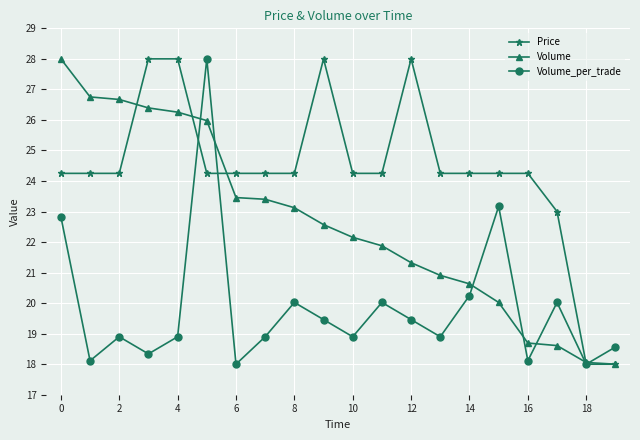

List the series in order of their overall mean, lowest first.

Volume_per_trade, Volume, Price